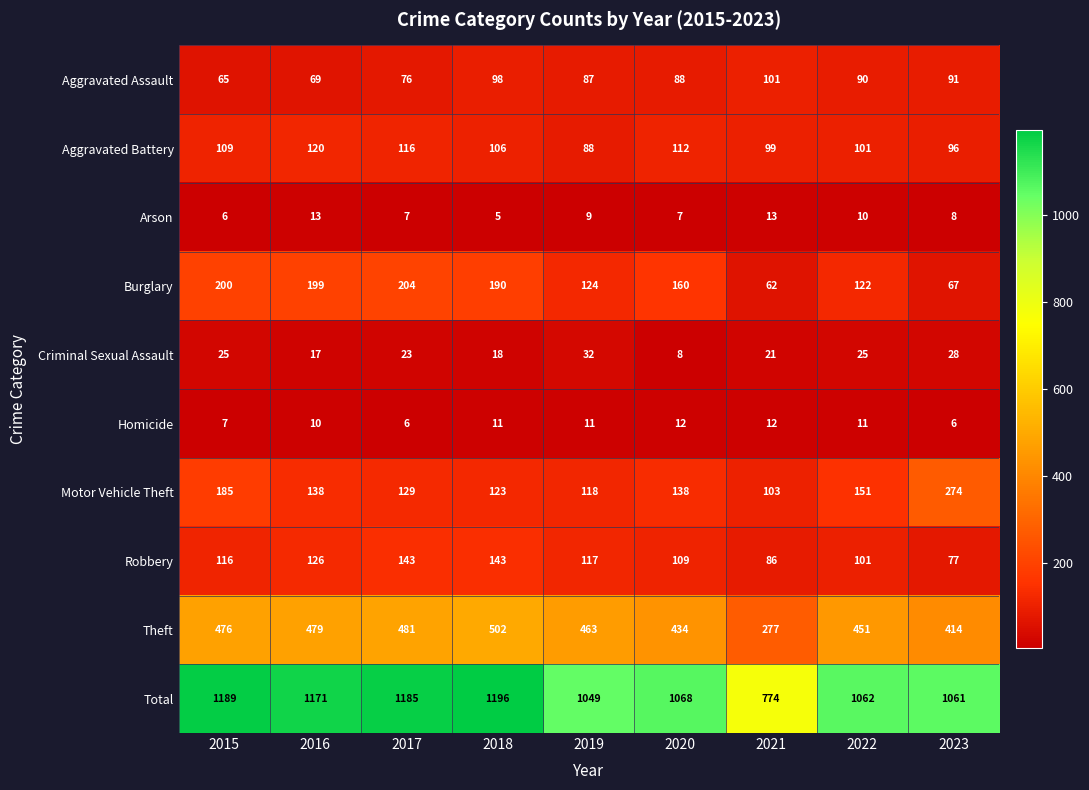

At which category is the sum across all series the highest?

2018